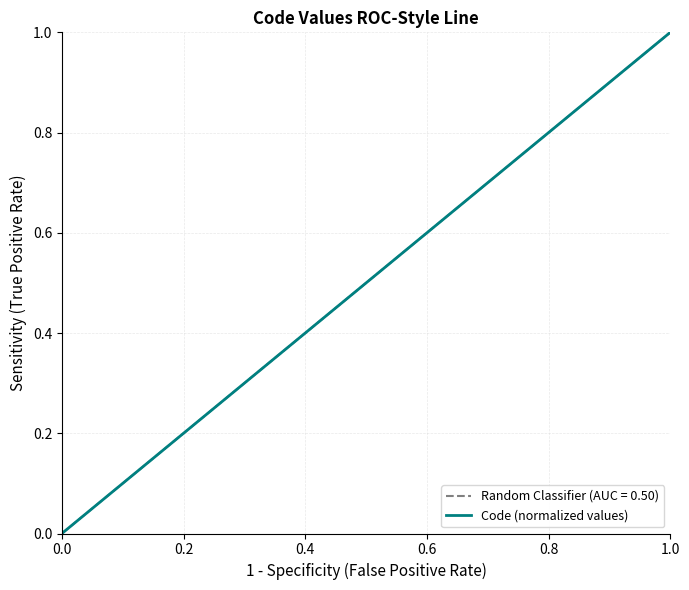

How many lines are shown in the chart?

1